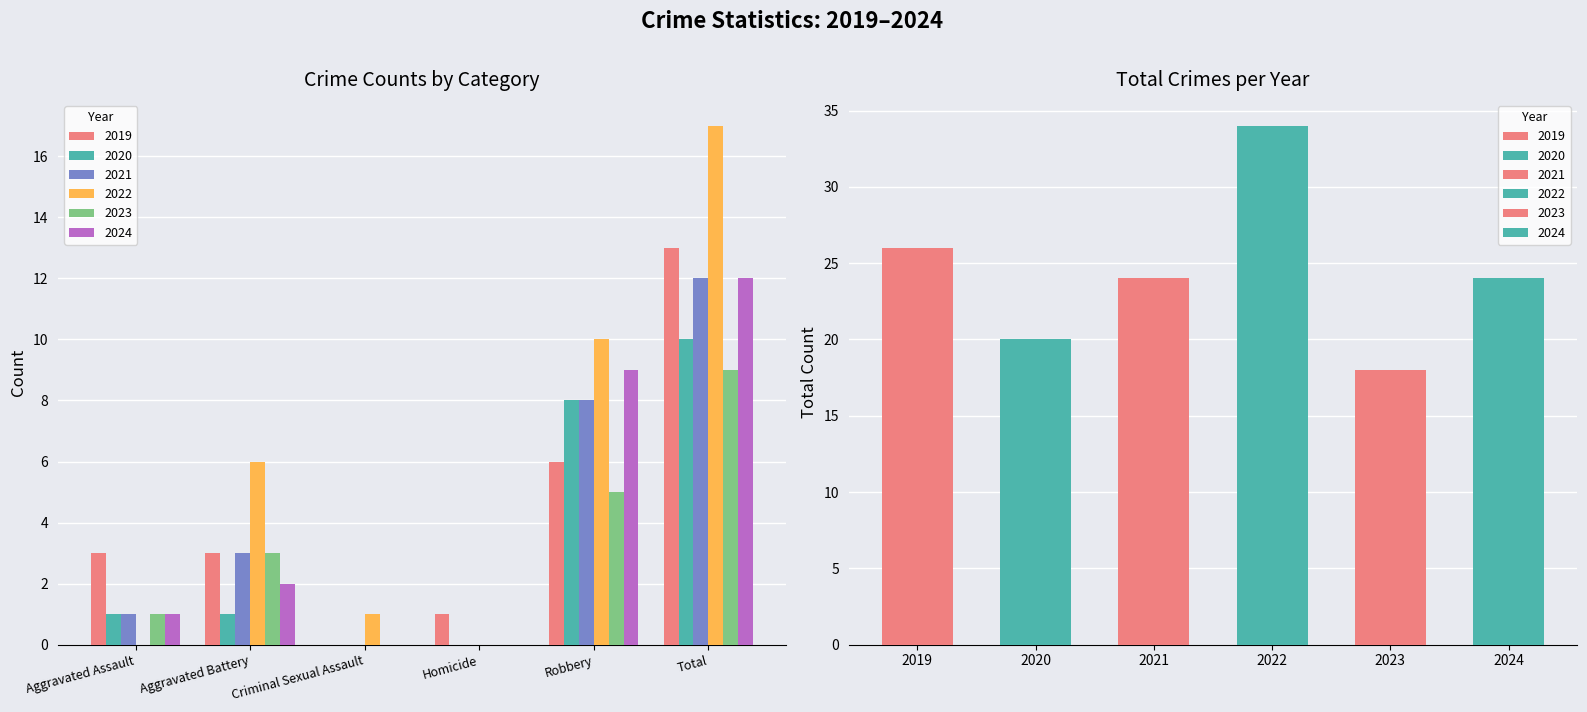

How many series are shown in this chart?

6